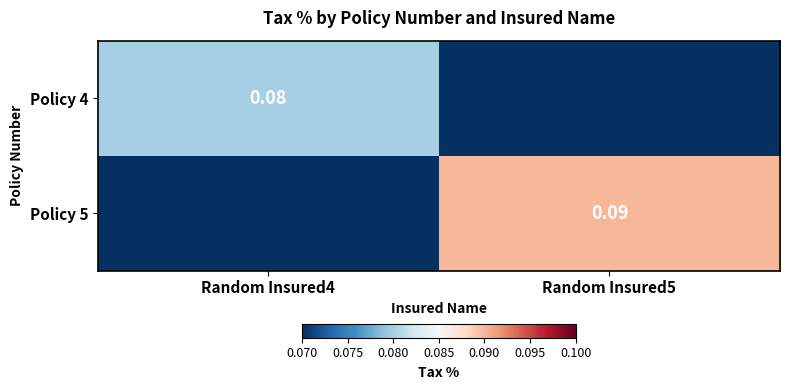

Is the value of Policy 4 at Random Insured4 greater than the value of Policy 5 at Random Insured5?

No